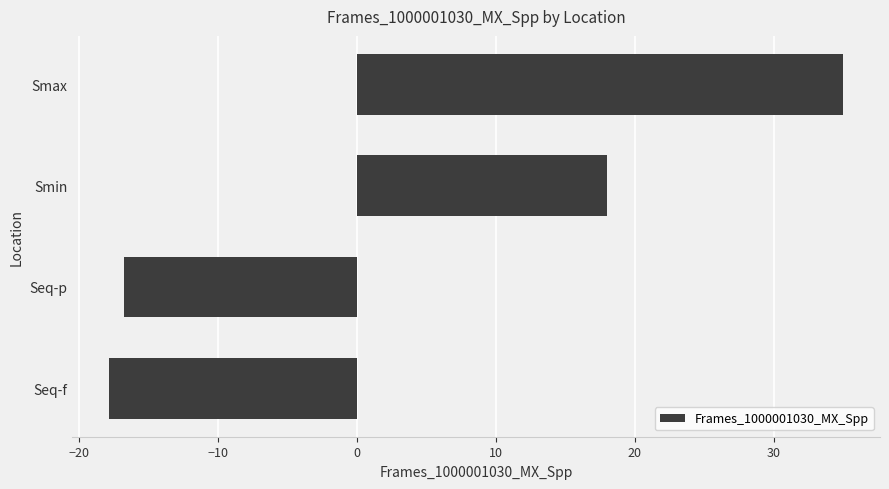

What is the approximate value at Seq-f?

-17.9